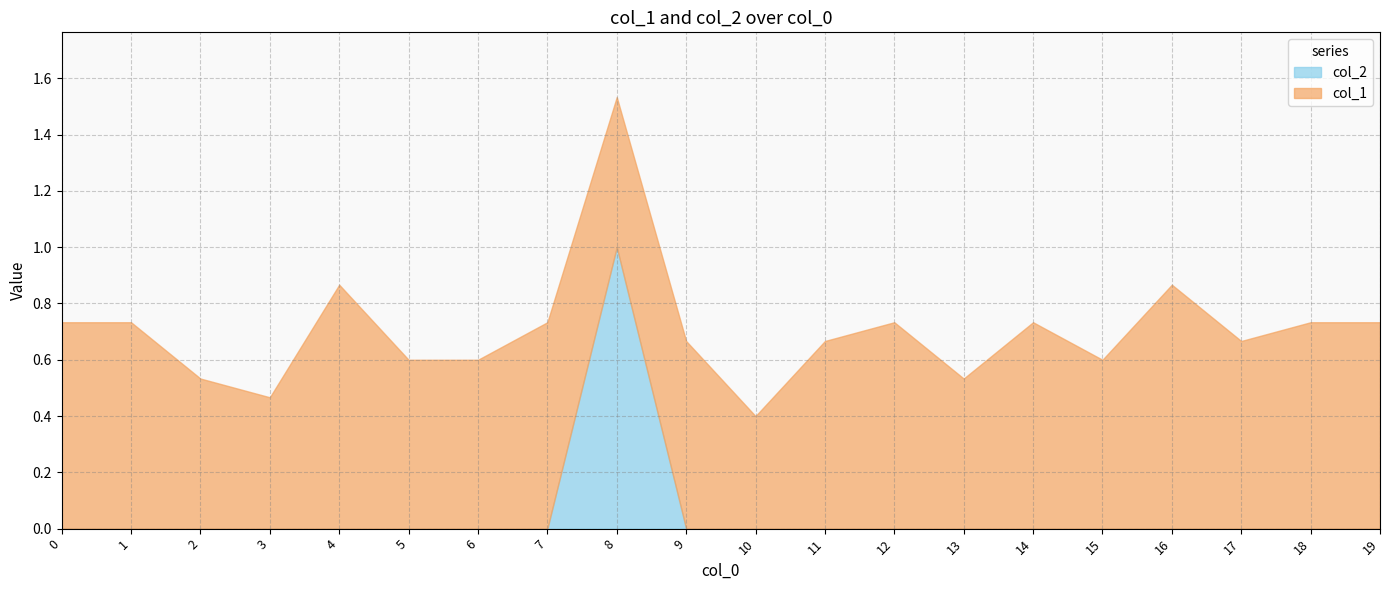

At how many categories does at least one series exceed 0?

20